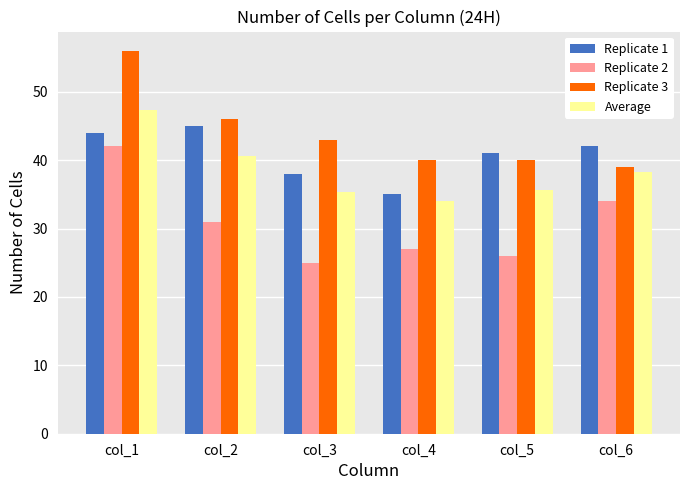

Which category has the highest value in the Replicate 3 series?

col_1